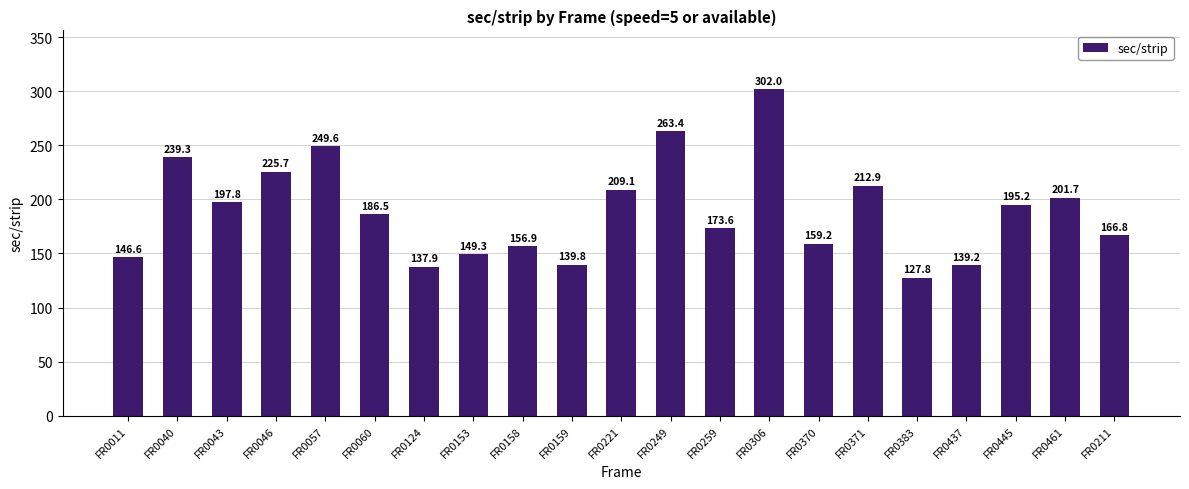

At which label is the value closest to 214?

FR0371